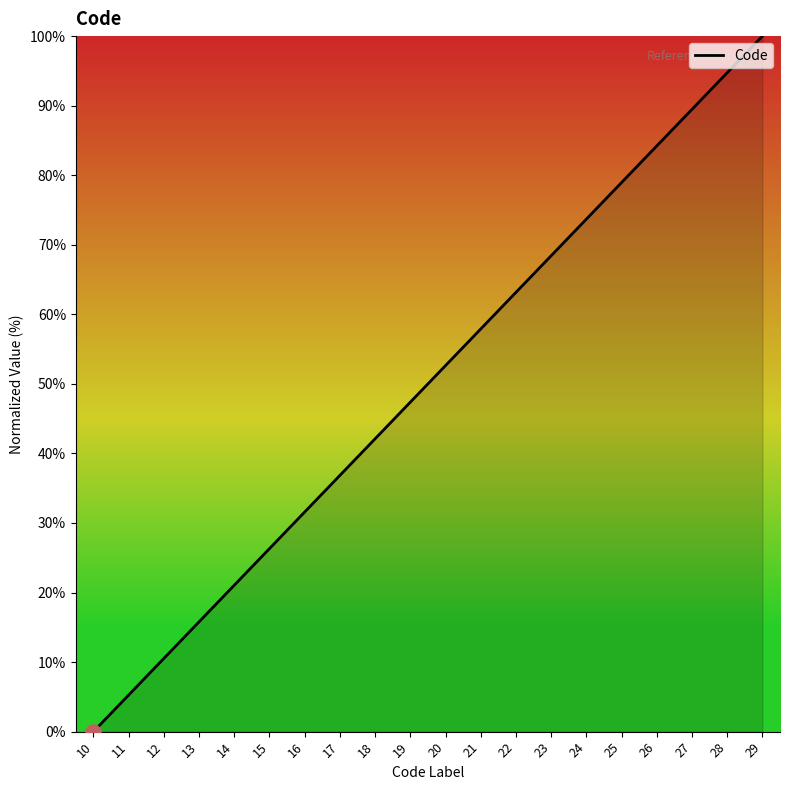

Which has a higher value, 12 or 14?

14